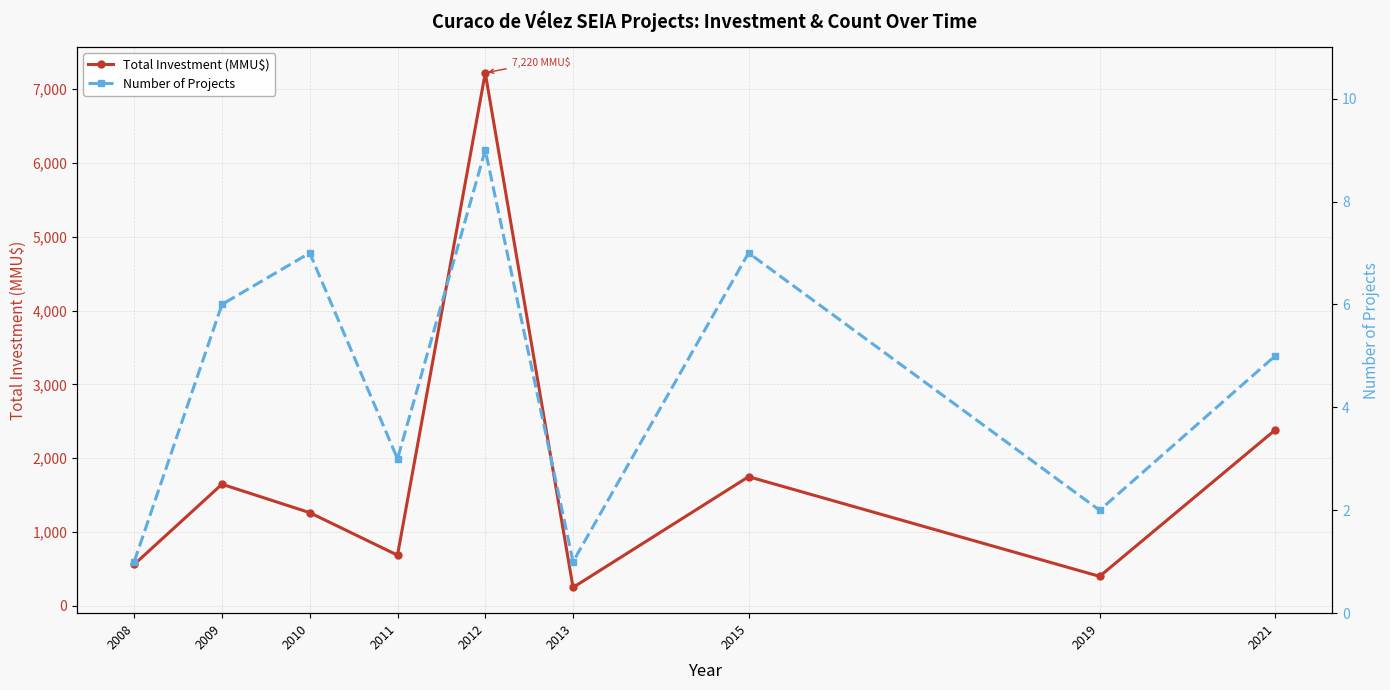

Which category has the lowest value across all series?

2008